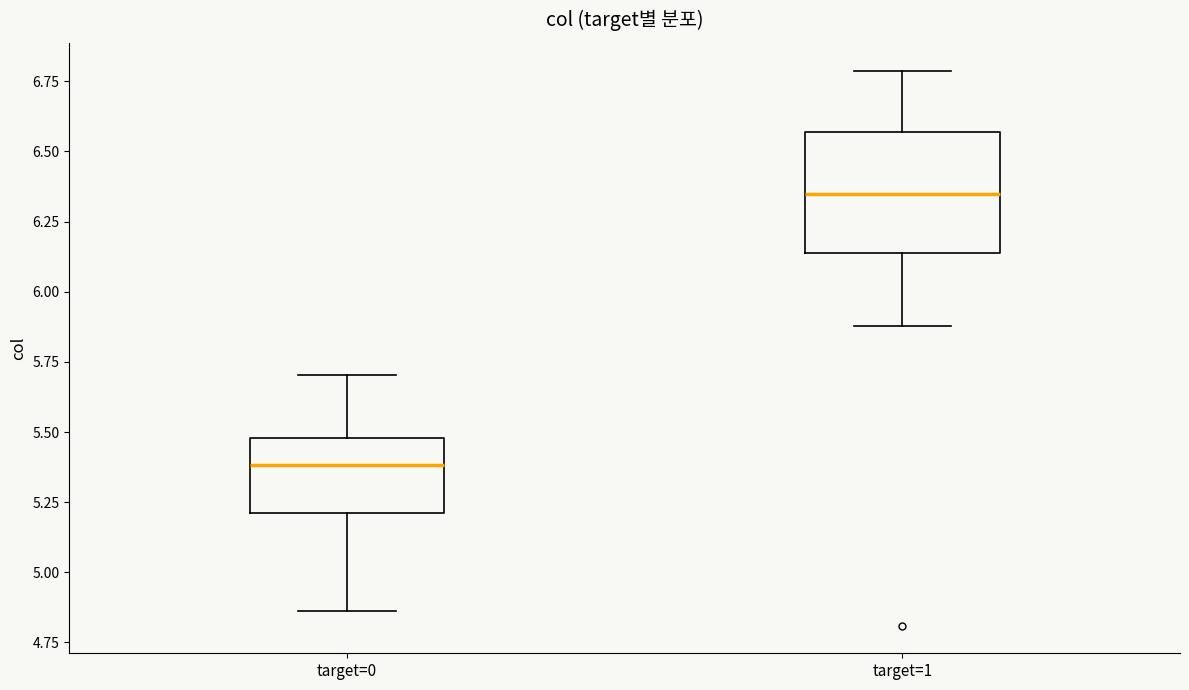

Reading left to right, transcribe this box plot: for each box, give where its median line is, the range the box spans, and where its two whiskers end, as read against the y-axis. The values are not printed on the chart, so give them approximately, as read against the axis.

target=0: median 5.40, box 5.20 to 5.50, whiskers 4.85 to 5.70
target=1: median 6.35, box 6.15 to 6.55, whiskers 5.90 to 6.80